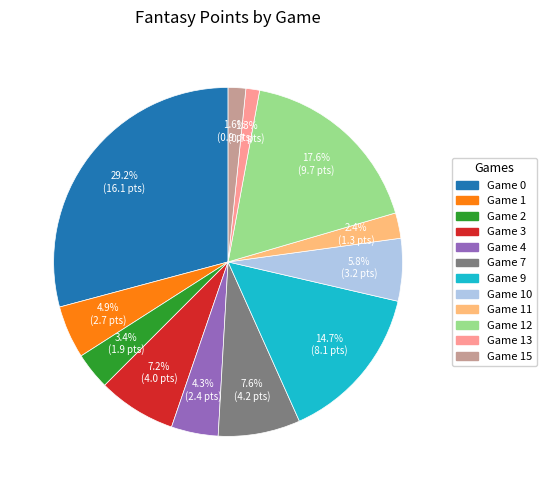

Is there any slice that represents more than half of the pie?

No